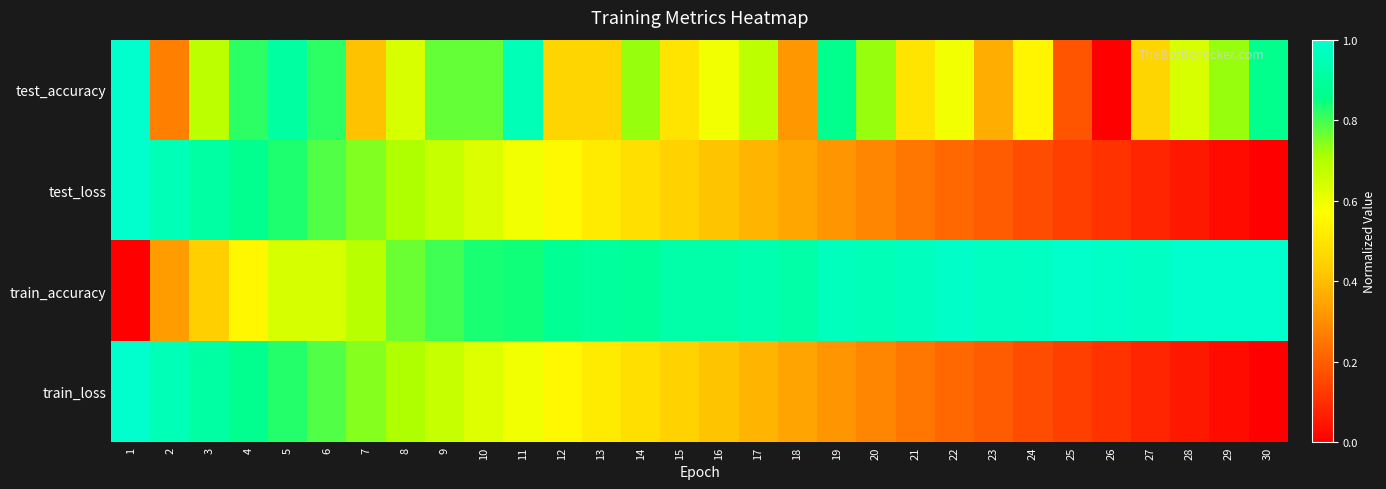

At 12, list the series in order from largest to smallest.

train_accuracy, test_loss, train_loss, test_accuracy